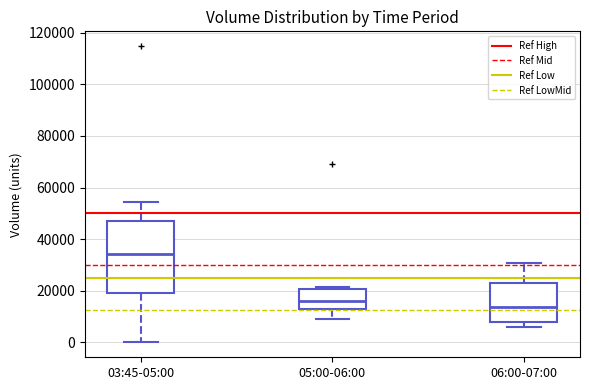

Which box's median line is the highest?

03:45-05:00